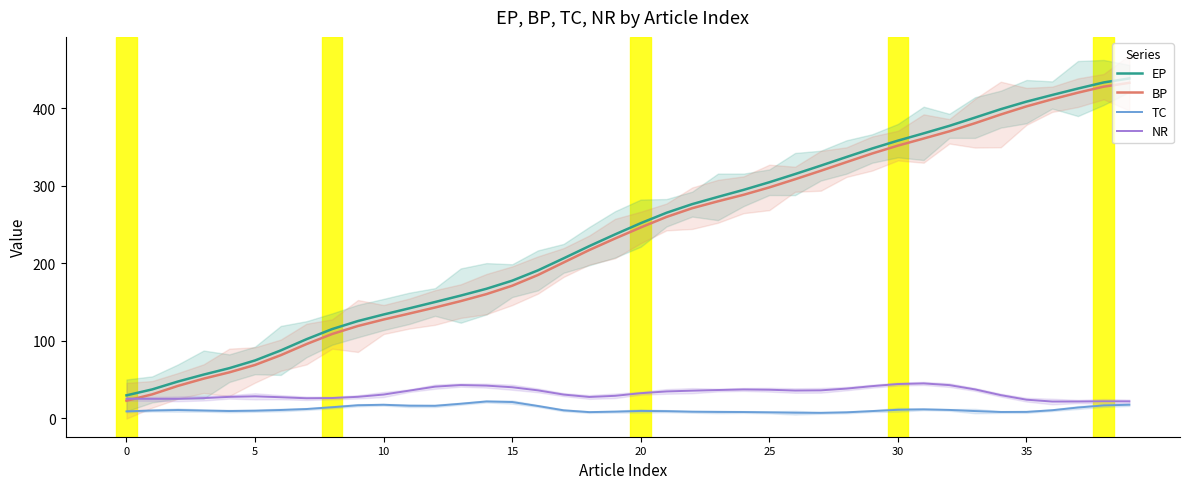

After their last crossing, which series has the higher values: BP or NR?

BP